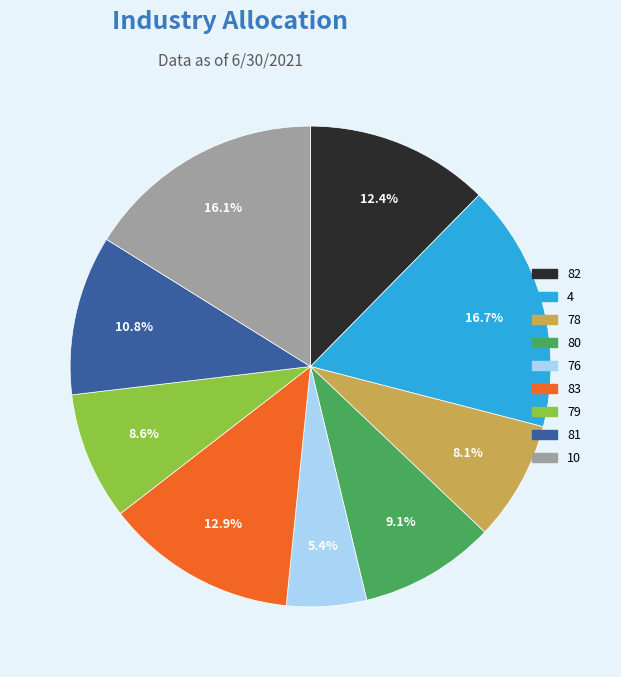

Which slice is the smallest?

76